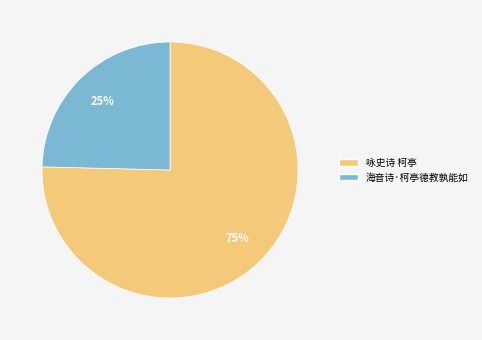

To the nearest percent, what is the combined percentage of 海音诗·柯亭德教孰能如 and 咏史诗 柯亭?

100%